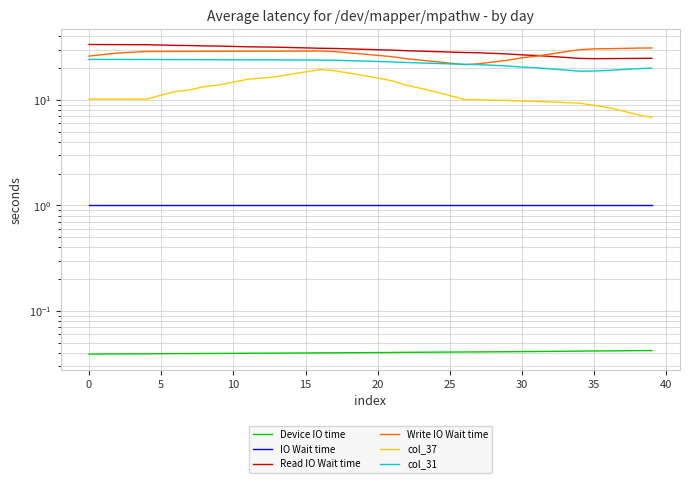

True or false: Write IO Wait time and Device IO time intersect in this chart.

False